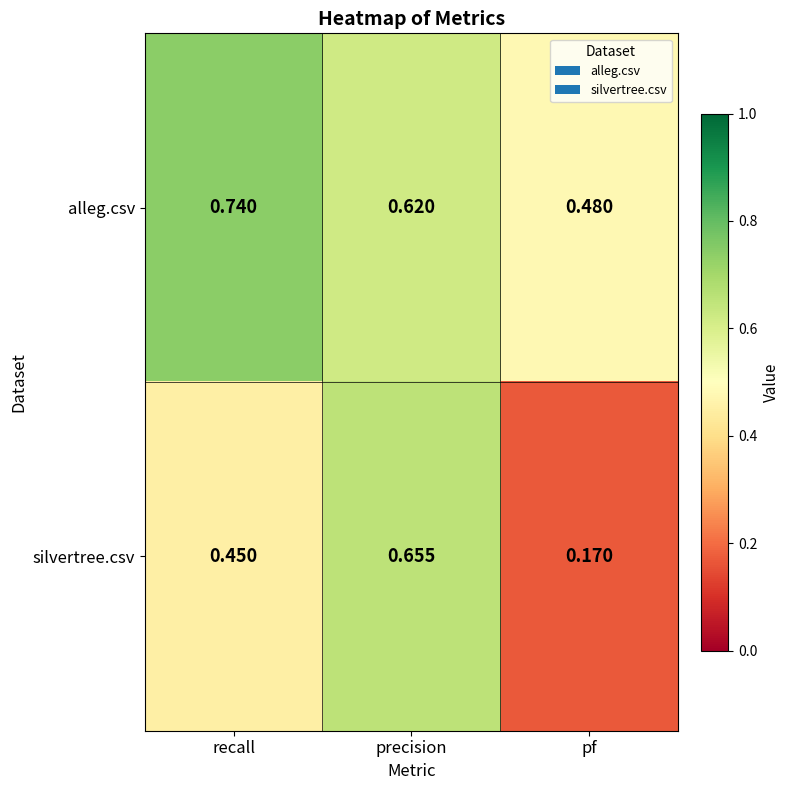

Rank the series by their average value, from highest to lowest.

alleg.csv, silvertree.csv